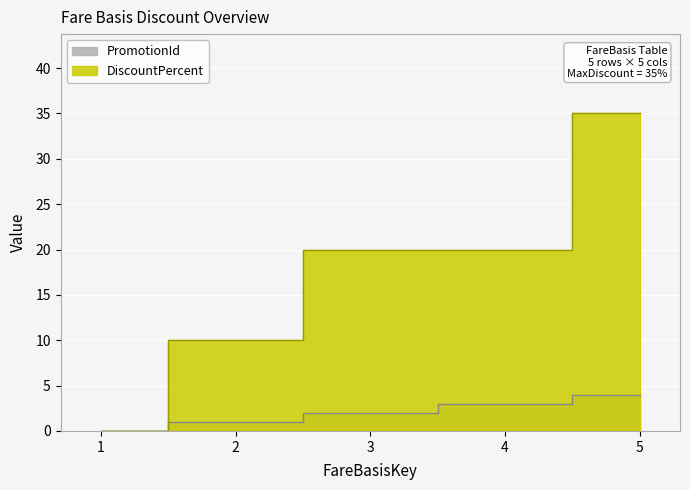

Reading left to right, transcribe all the data shown in this chart.

PromotionId: 1=0	2=1	3=2	4=3	5=4
DiscountPercent: 1=0	2=10	3=20	4=20	5=35